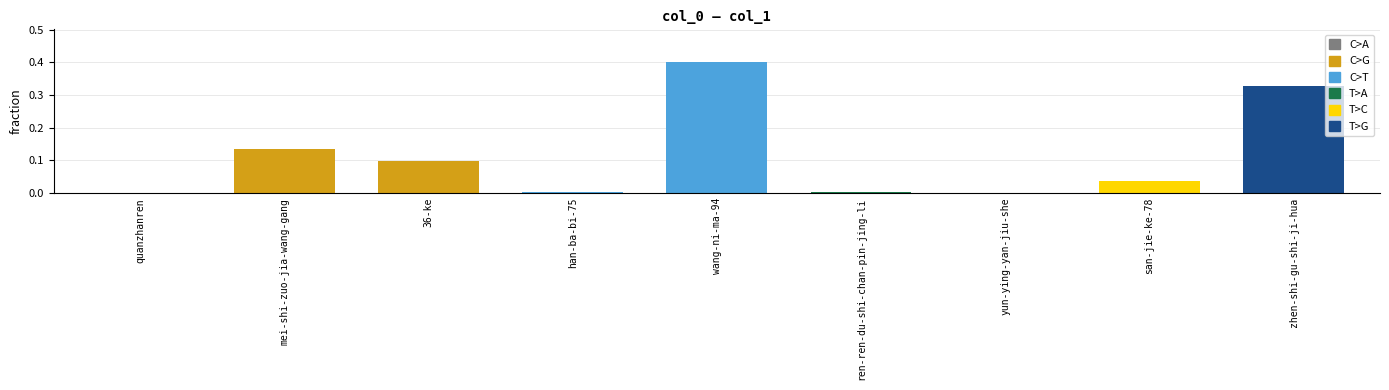

What is the change in value from 36-ke to wang-ni-ma-94?

+0.3